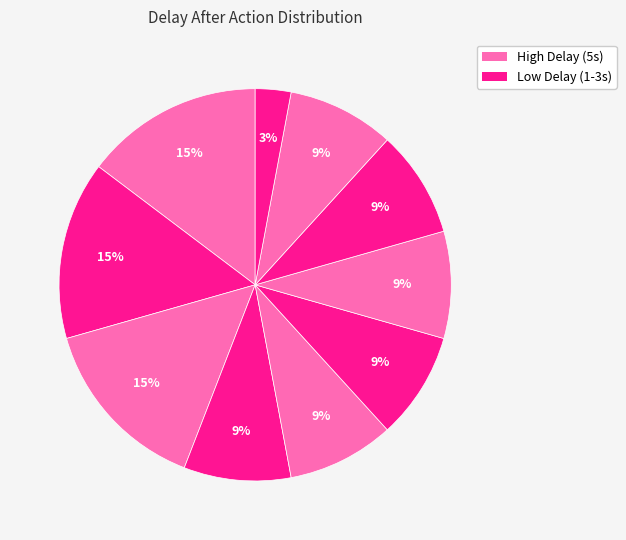

To the nearest percent, what is the average slice percentage?

10%